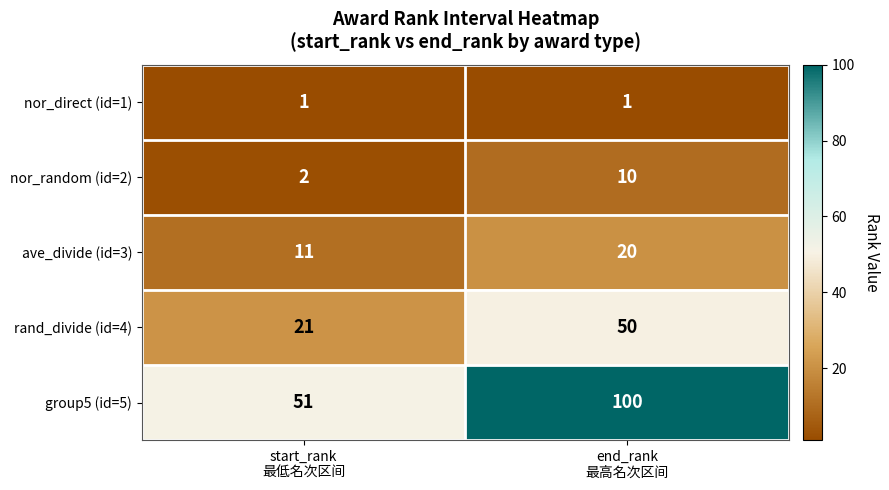

What is the difference between the maximum and minimum values in the ave_divide (id=3) series?

9